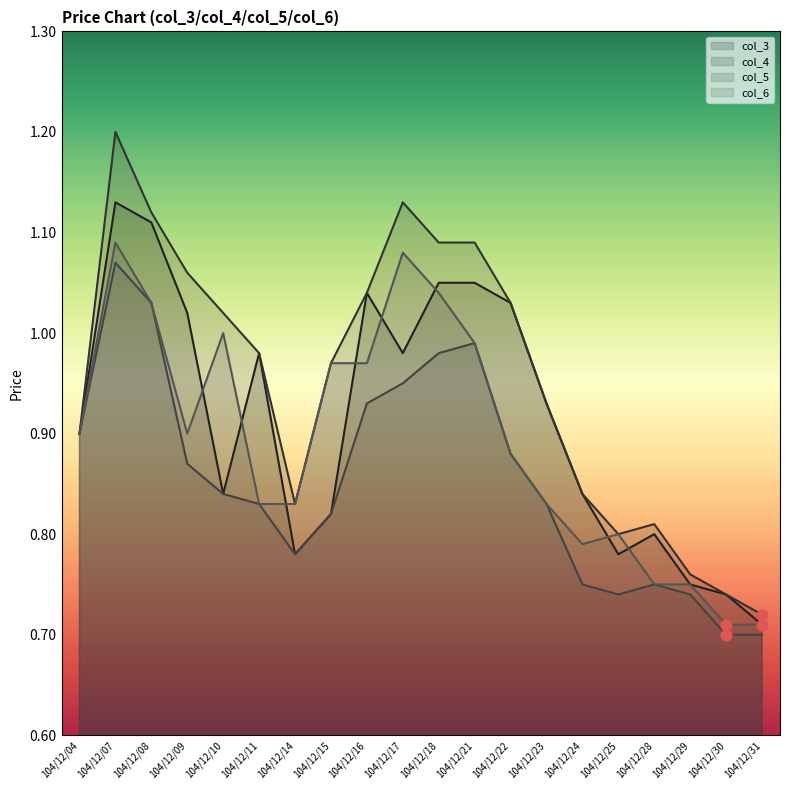

Is the value of col_6 at 104/12/21 greater than the value of col_5 at 104/12/28?

Yes